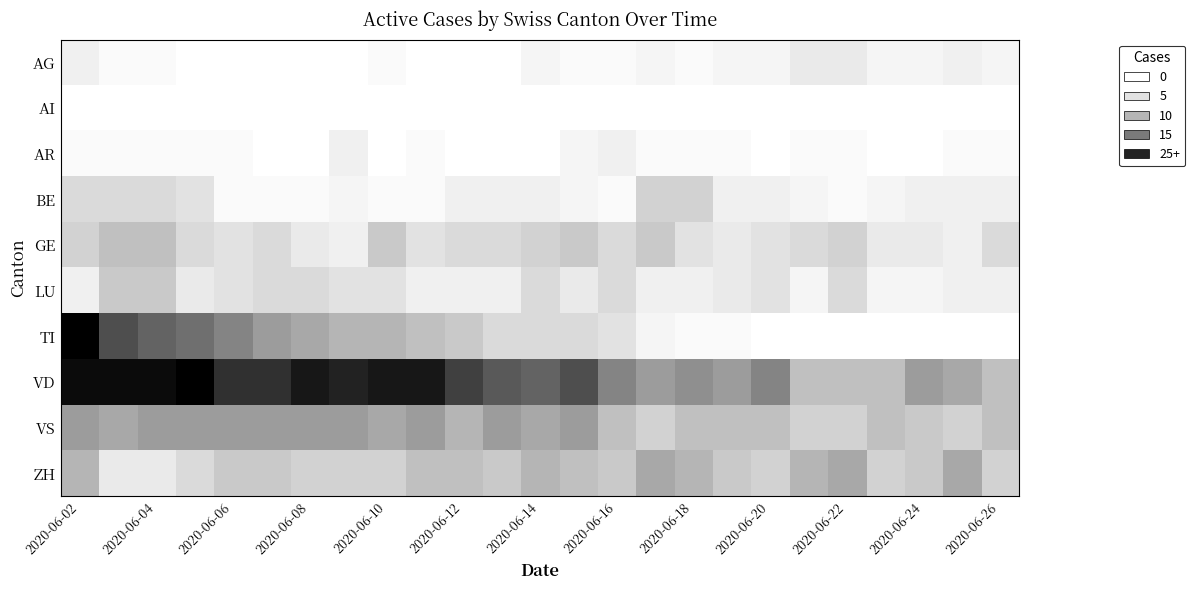

Reading right to left, what are all the values shown in this chart?

AG: 2	3	2	2	4	4	2	2	1	2	1	1	2	0	0	0	1	0	0	0	0	0	1	1	3
AI: 0	0	0	0	0	0	0	0	0	0	0	0	0	0	0	0	0	0	0	0	0	0	0	0	0
AR: 1	1	0	0	1	1	0	1	1	1	3	2	0	0	0	1	0	3	0	0	1	1	1	1	1
BE: 3	3	3	2	1	2	3	3	7	7	1	2	3	3	3	1	1	2	1	1	1	5	6	6	6
GE: 6	3	4	4	7	6	5	4	5	8	6	8	7	6	6	5	8	3	4	6	5	6	9	9	7
LU: 3	3	2	2	6	2	5	4	3	3	6	4	6	3	3	3	5	5	6	6	5	4	8	8	3
TI: 0	0	0	0	0	0	0	1	1	2	5	6	6	6	8	9	10	10	11	12	14	16	17	19	25
VD: 9	11	12	9	9	9	14	12	13	12	14	19	17	18	20	23	23	22	23	21	21	25	24	24	24
VS: 9	7	8	9	7	7	9	9	9	7	9	12	11	12	10	12	11	12	12	12	12	12	12	11	12
ZH: 7	11	8	7	11	10	7	8	10	11	8	9	10	8	9	9	7	7	7	8	8	6	4	4	10